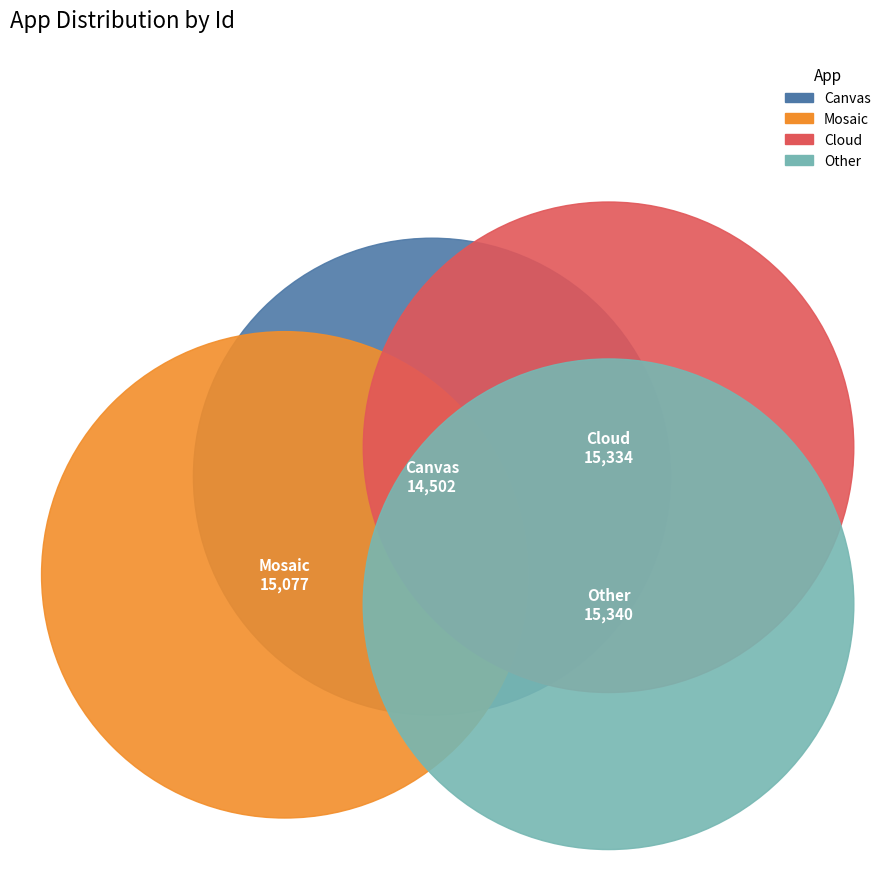

Does Cloud represent more than half of the total?

No